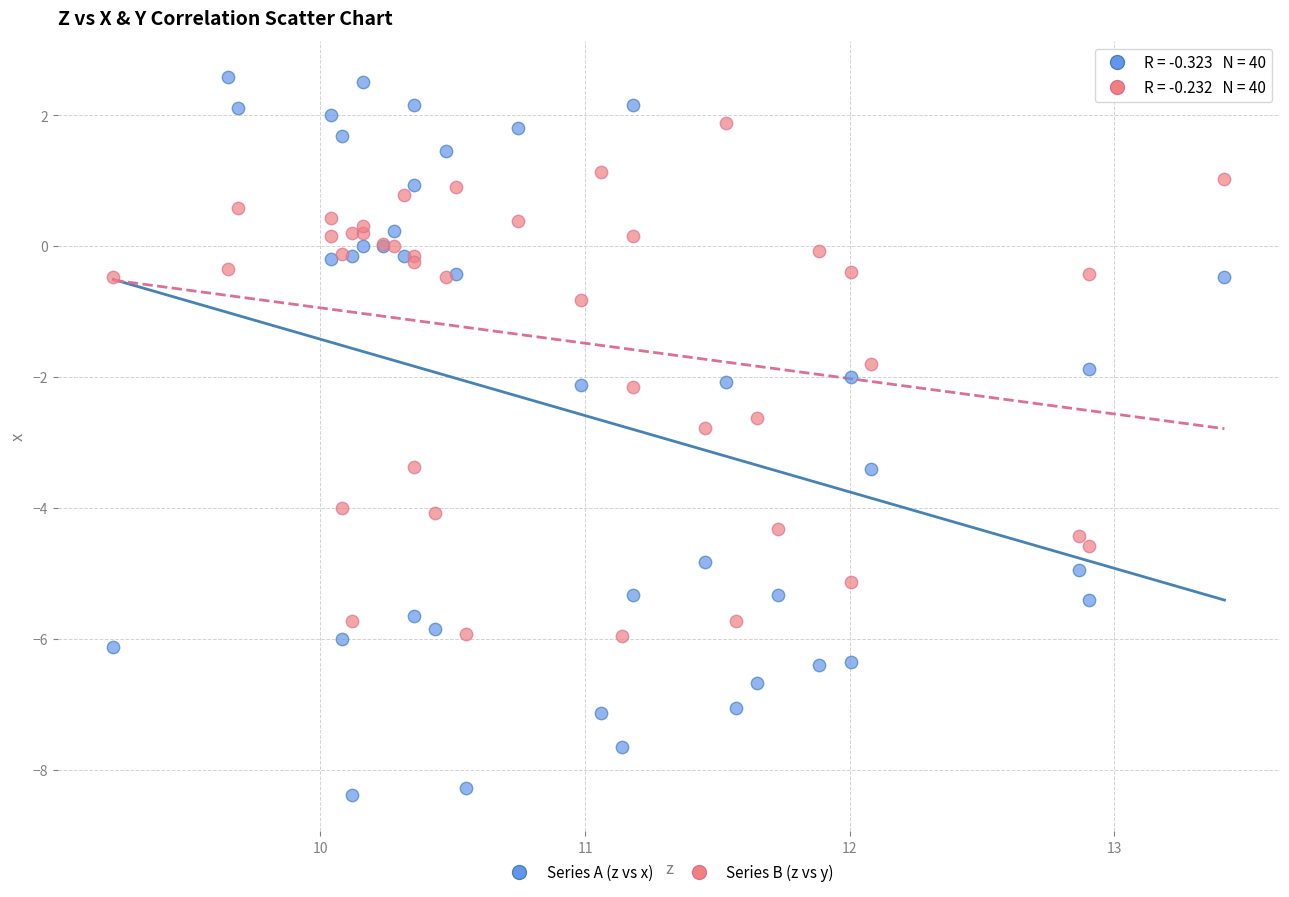

Which series contains the lowest Y value?

Series A (z vs x)